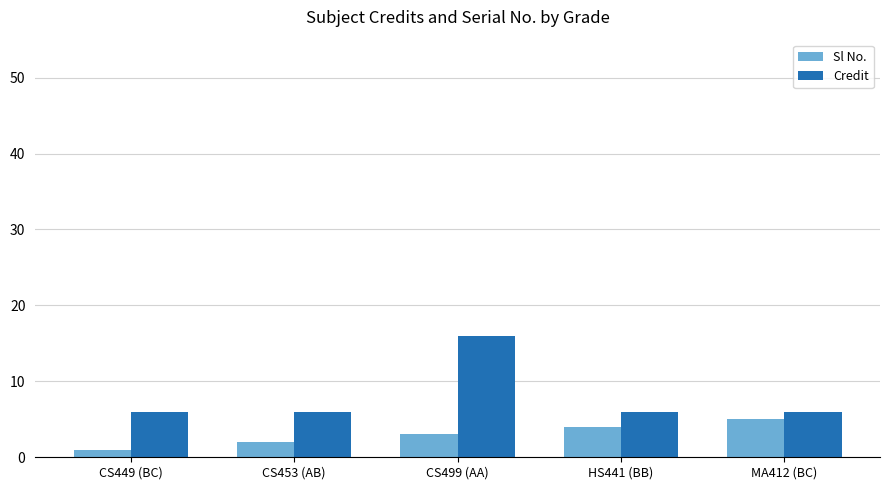

Which category has the highest value across all series?

CS499 (AA)